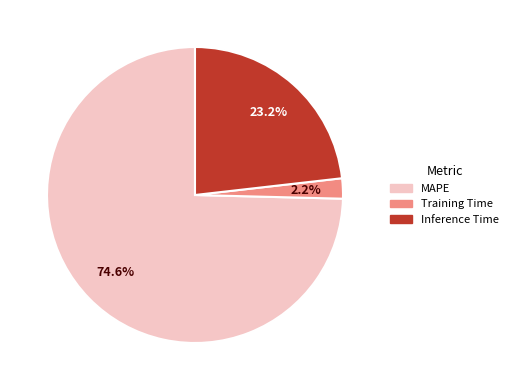

What percentage is NOT represented by MAPE?

25.4%